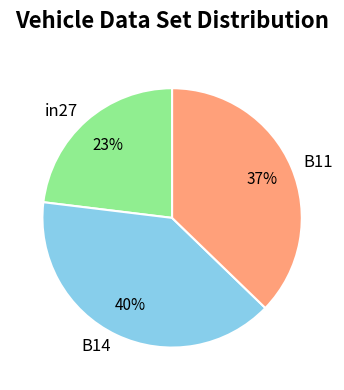

Count the number of slices in the pie.

3